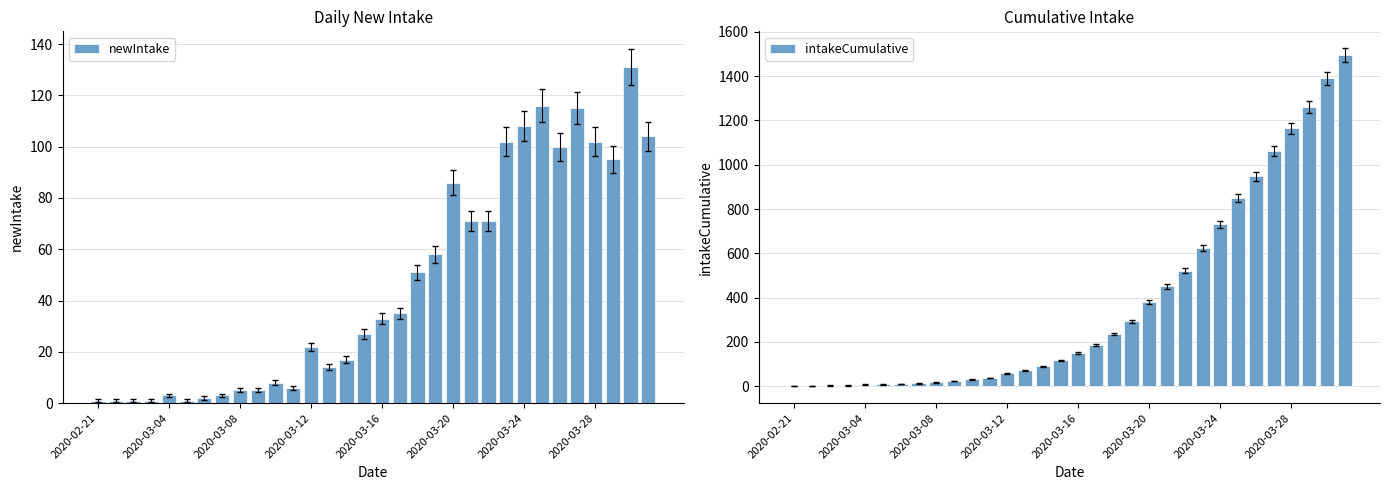

What is the average value of the newIntake series?

47